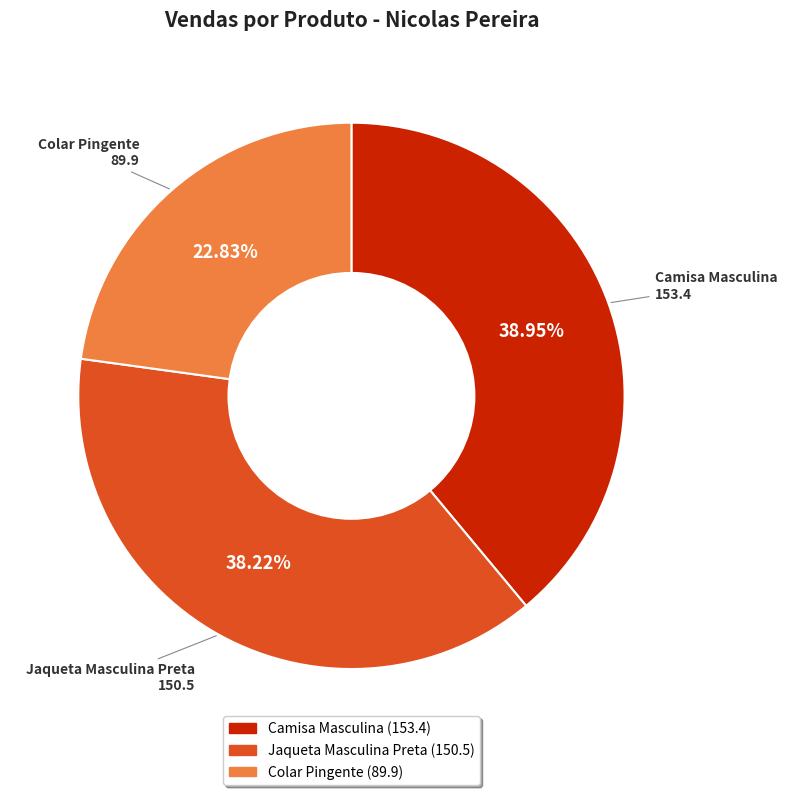

What is the ratio of the value at Jaqueta Masculina Preta to the value at Camisa Masculina?

1.0